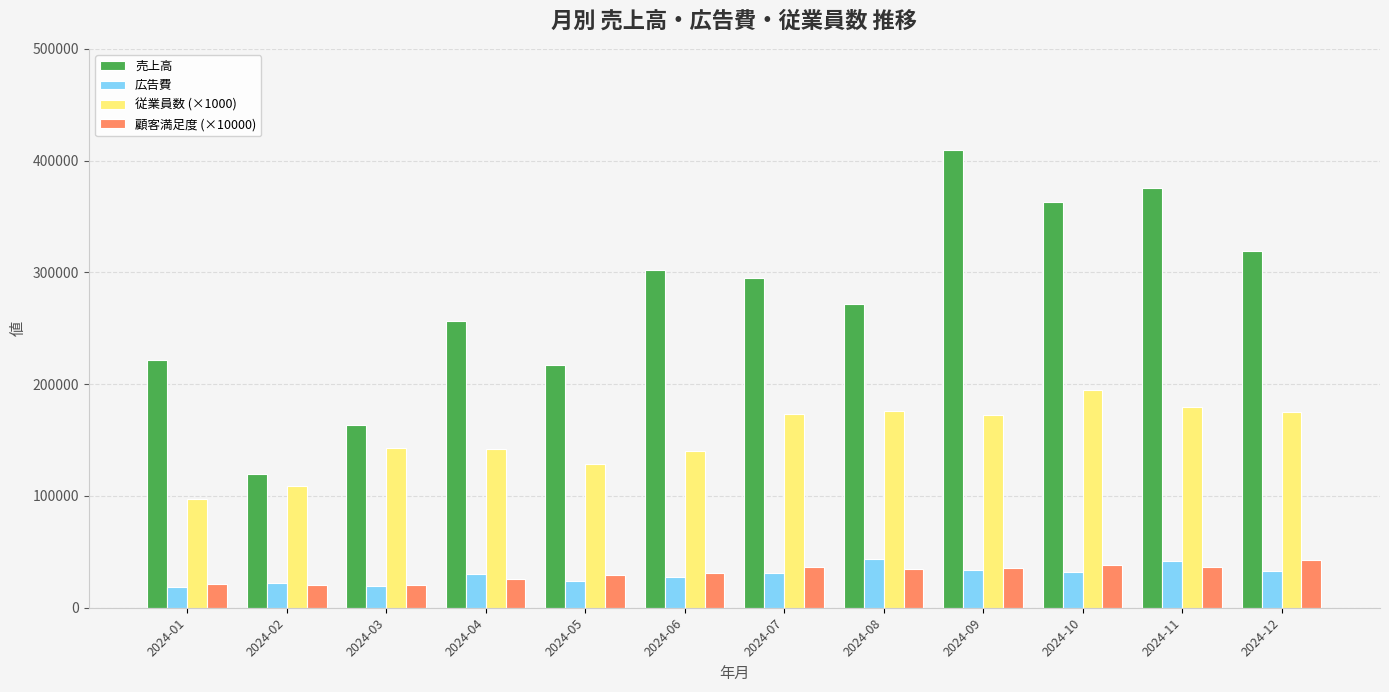

What is the sum of all 売上高 values?

3316290.2